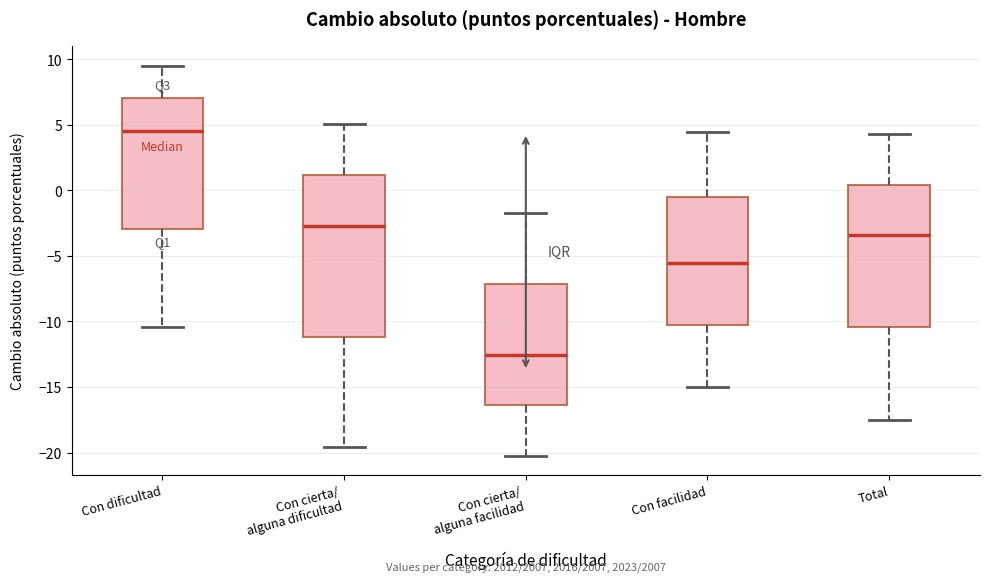

Which box's median line is the lowest?

Con cierta/ alguna facilidad